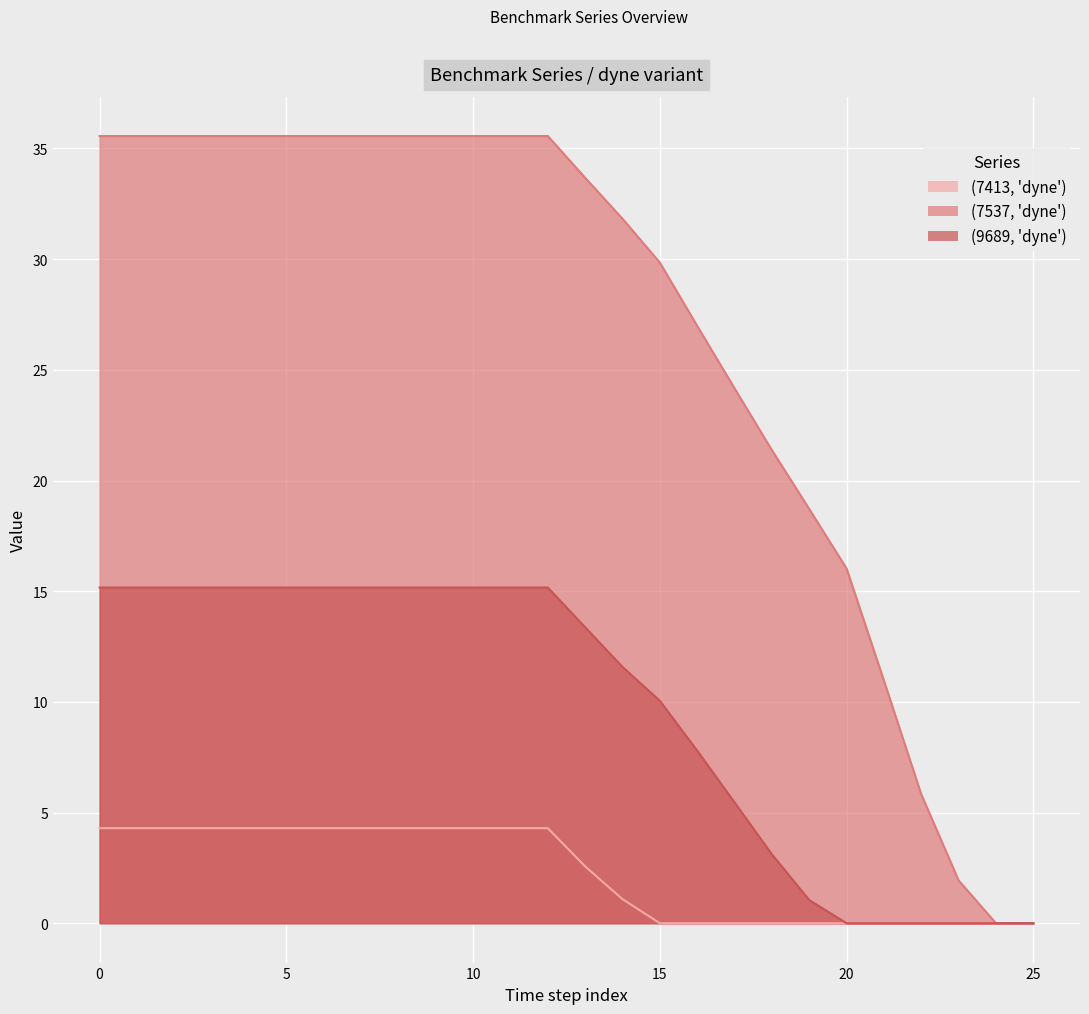

How many series are shown in this chart?

3